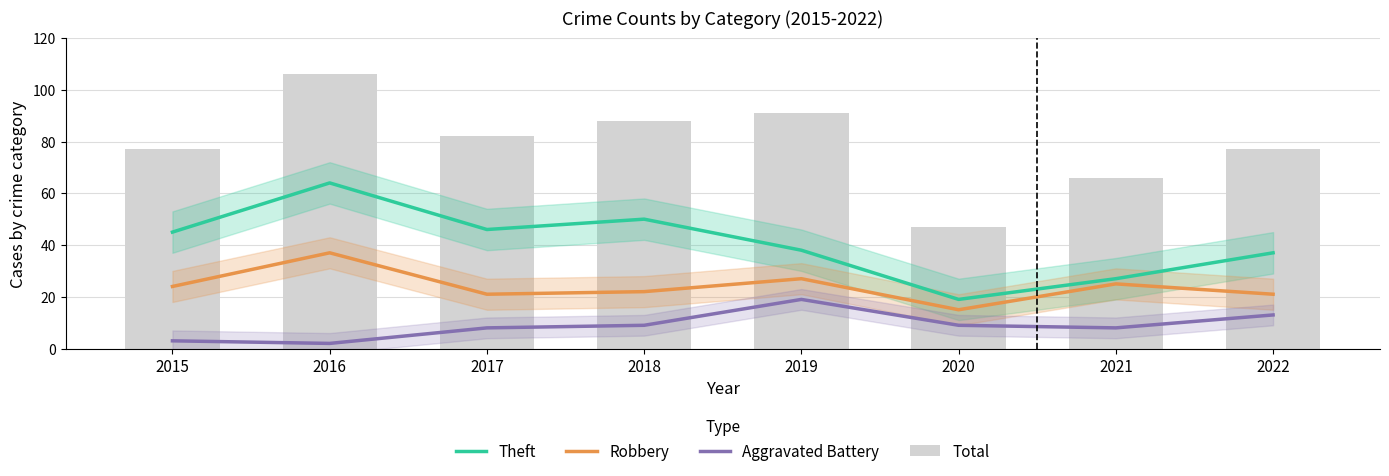

What is the difference between the maximum and second lowest values in the Theft series?

37